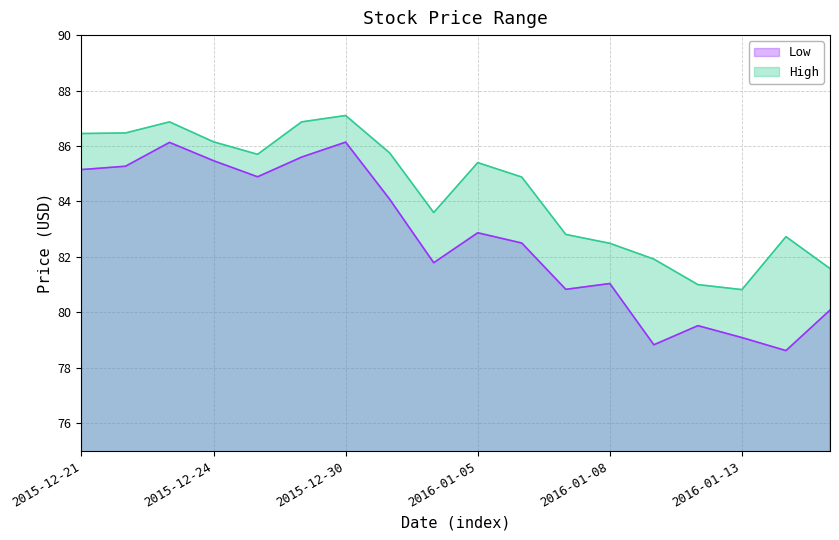

Between 2015-12-23 and 2016-01-13, which is larger?

2015-12-23